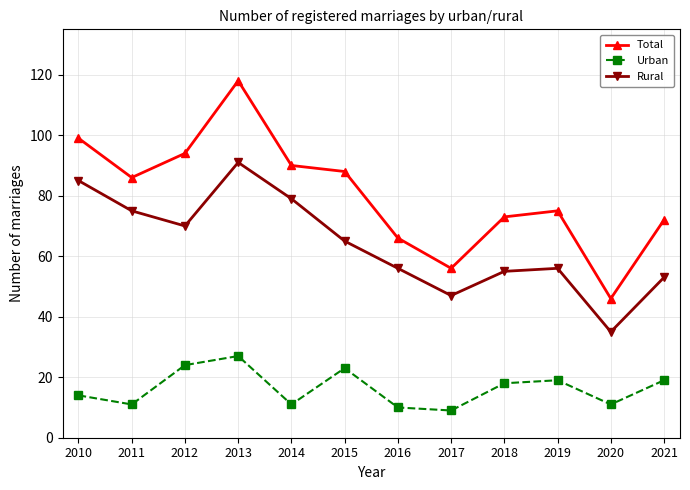

What is the average value of the Urban series?

16